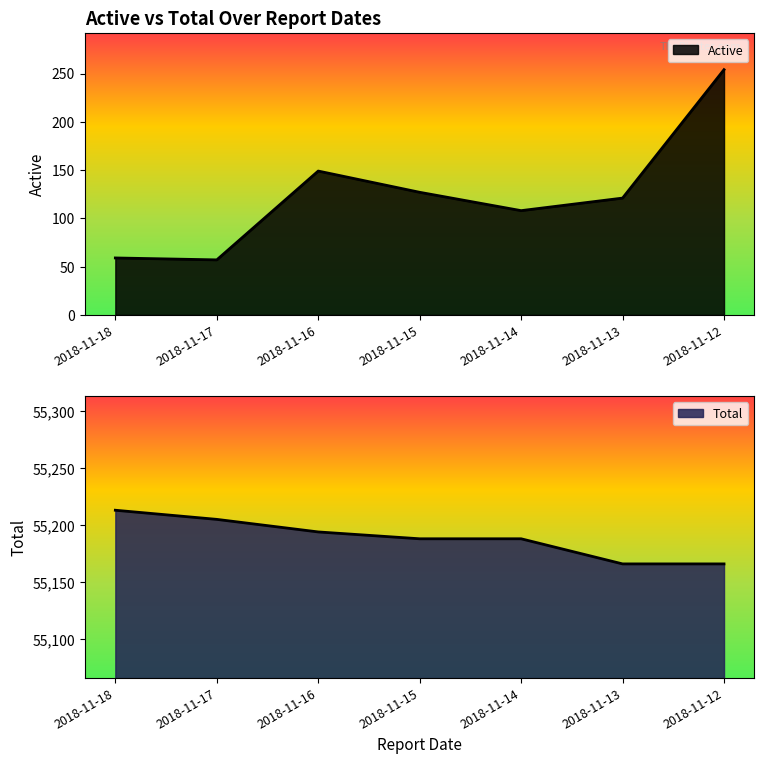

Rank the categories by Active value from lowest to highest.

2018-11-17, 2018-11-18, 2018-11-14, 2018-11-13, 2018-11-15, 2018-11-16, 2018-11-12